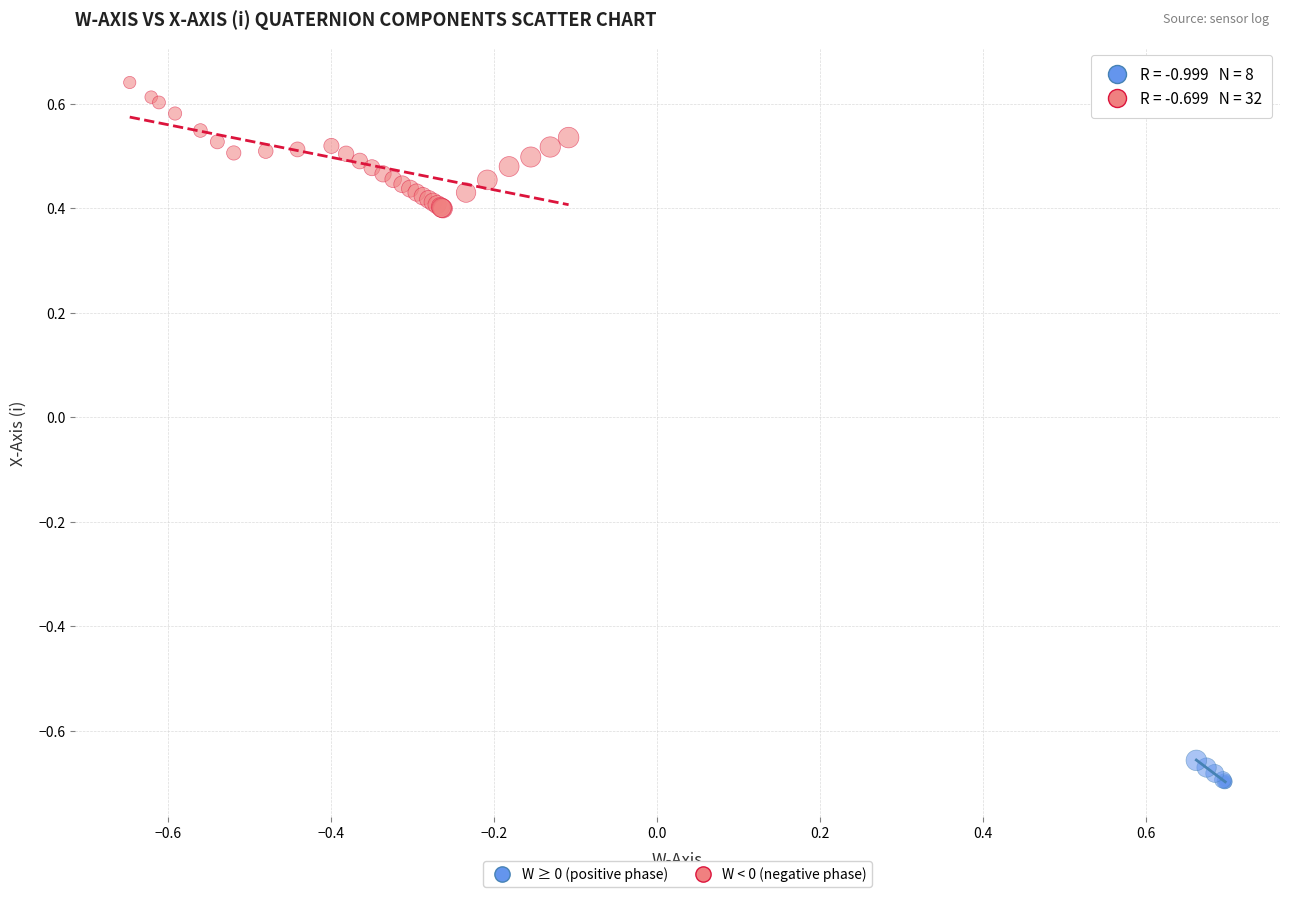

What are all the series names shown in the legend?

W ≥ 0 (positive phase), W < 0 (negative phase)